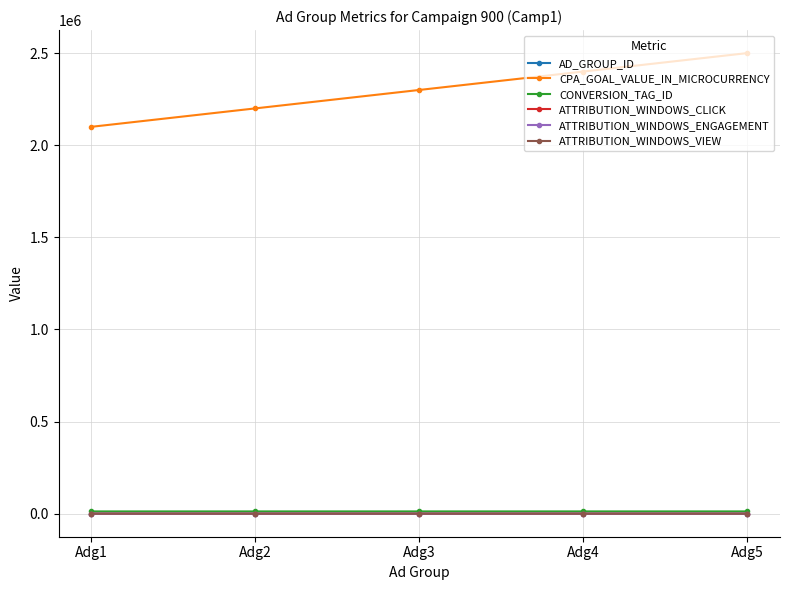

Which series has the largest total across all categories?

CPA_GOAL_VALUE_IN_MICROCURRENCY